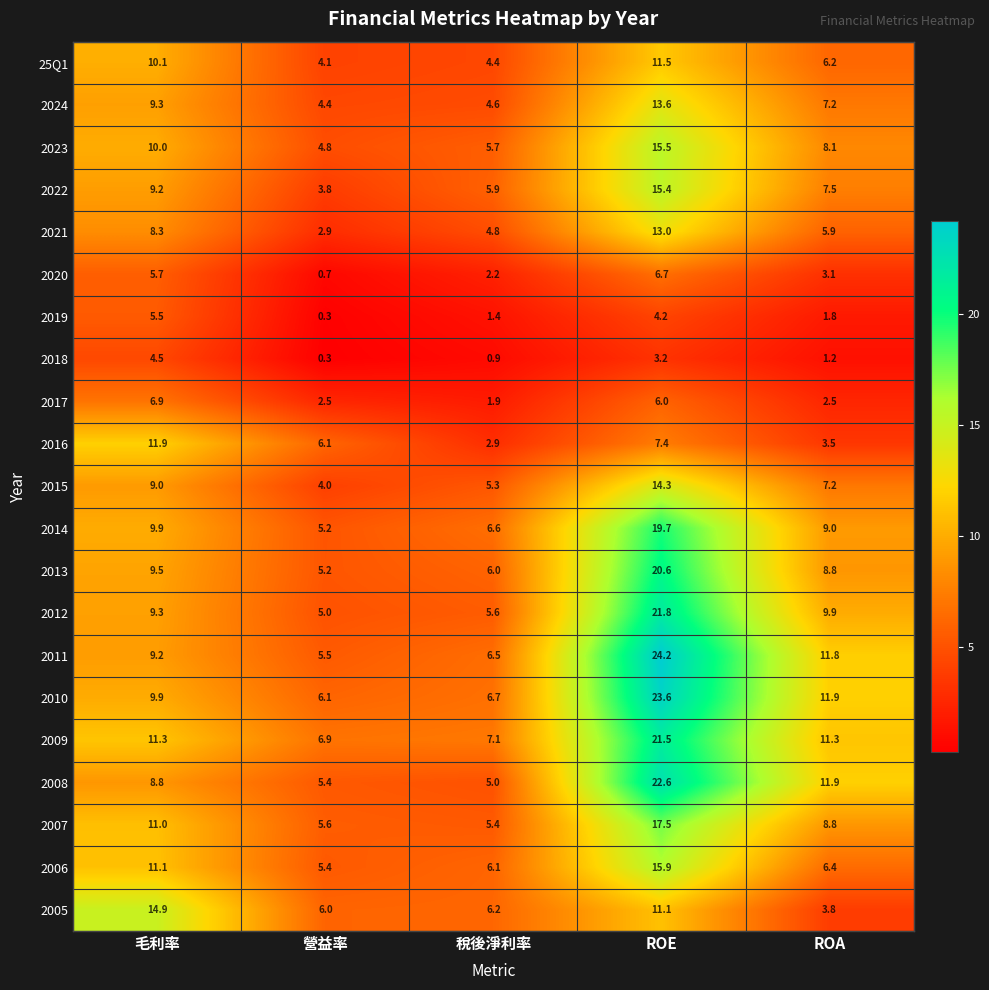

Rank the series at 稅後淨利率 from lowest to highest value.

2018, 2019, 2017, 2020, 2016, 25Q1, 2024, 2021, 2008, 2015, 2007, 2012, 2023, 2022, 2013, 2006, 2005, 2011, 2014, 2010, 2009